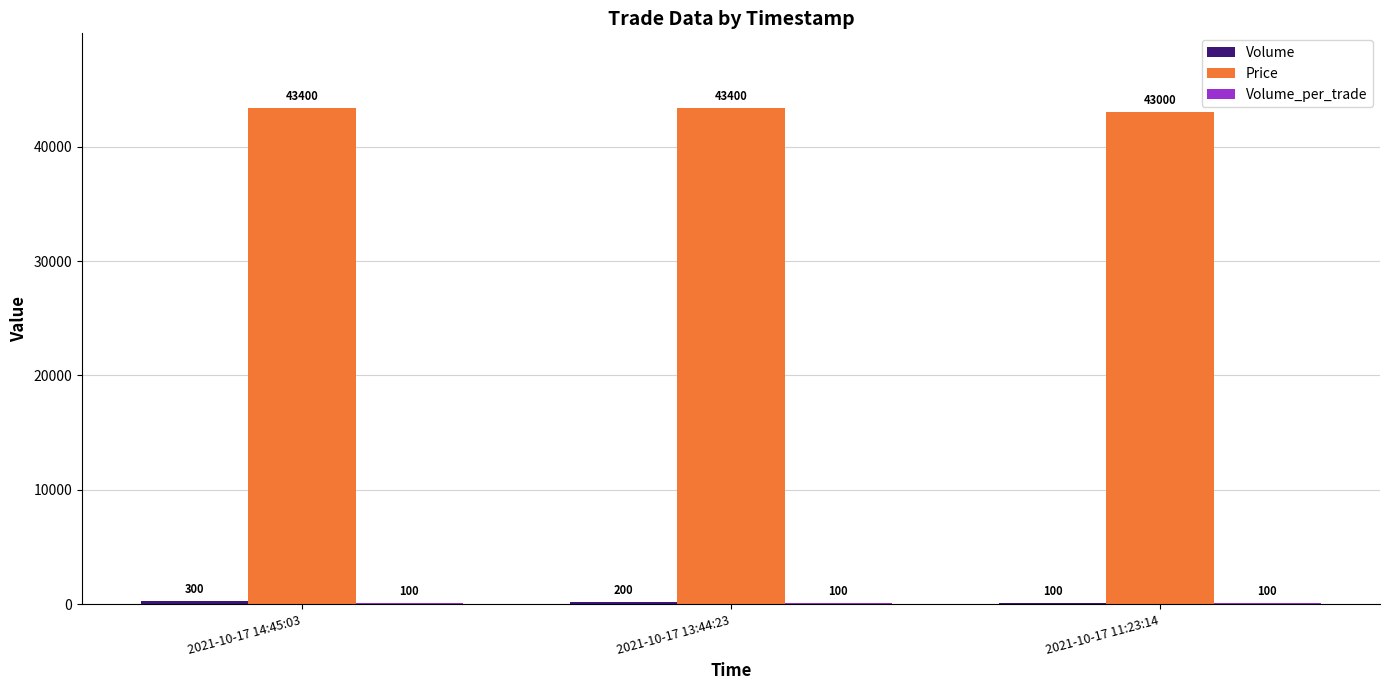

Which series has the largest range (max minus min)?

Price